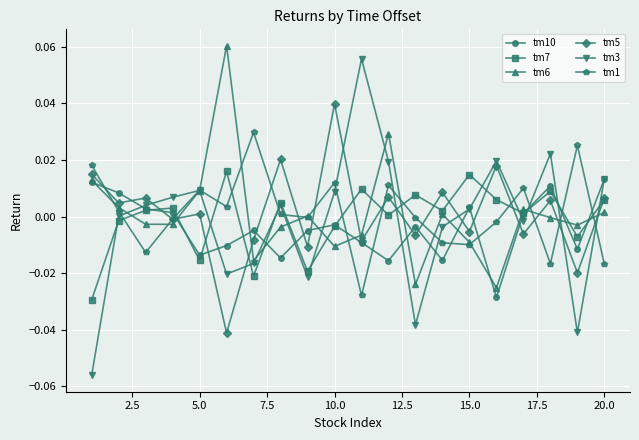

Which series ends up on top after the final intersection of tm1 and tm6?

tm6